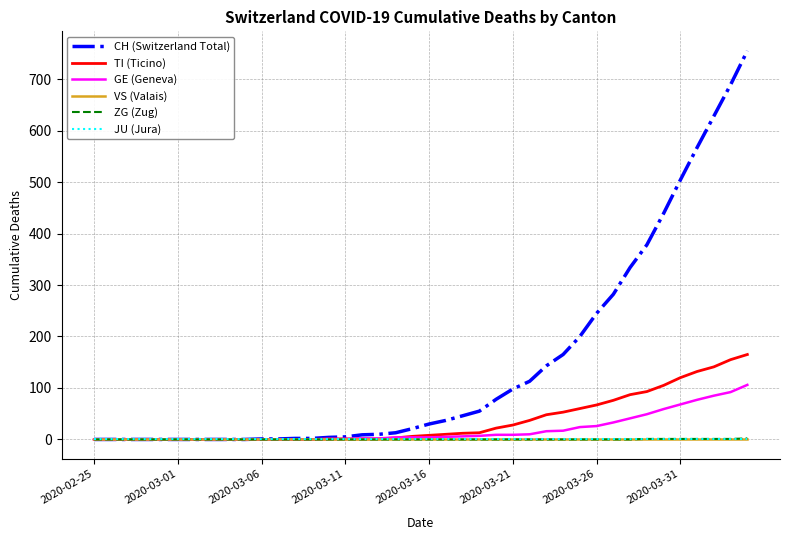

Does the chart have visible grid lines?

Yes